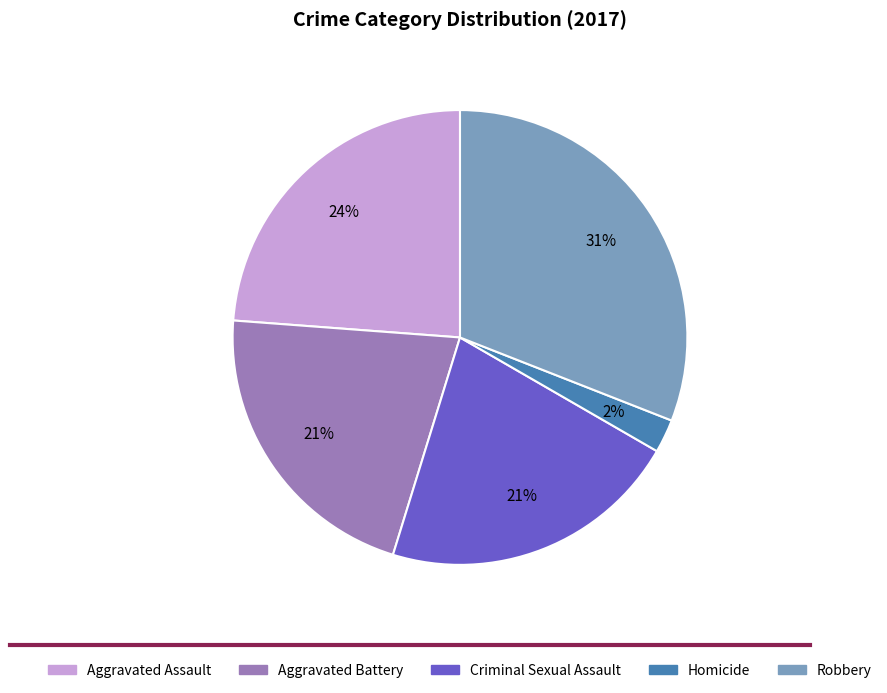

Does Aggravated Battery account for over 50% of the chart?

No